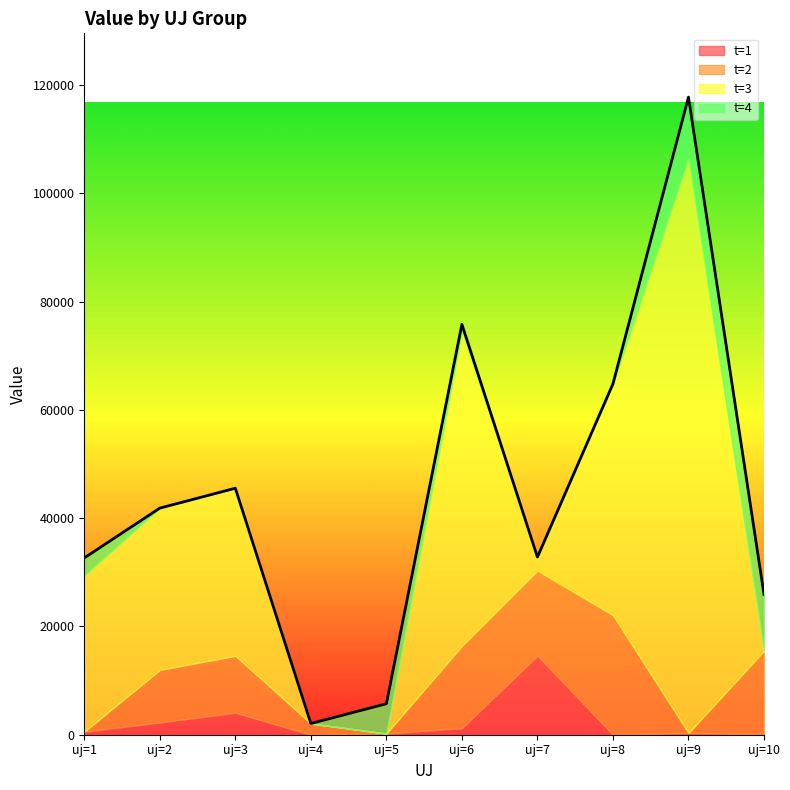

What is the highest value of the t=1 series?

14595.1